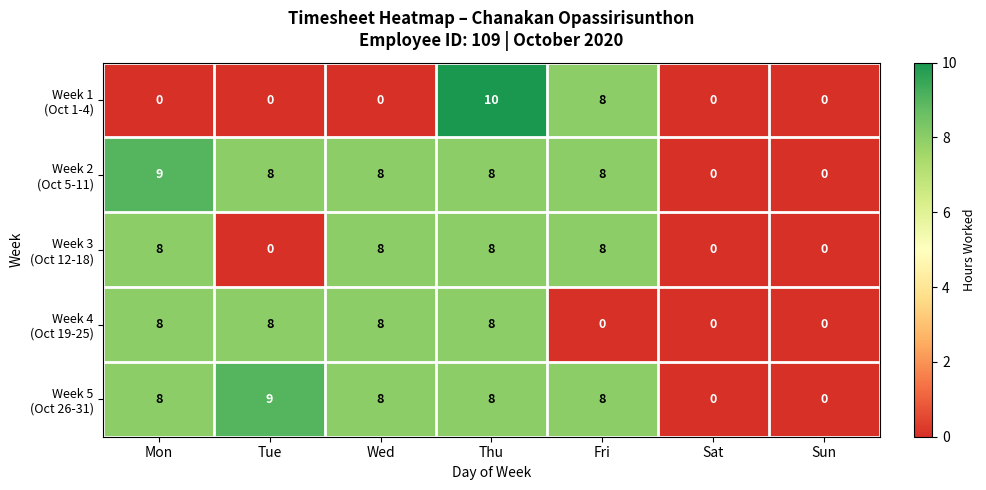

Count the number of categories in the chart.

7